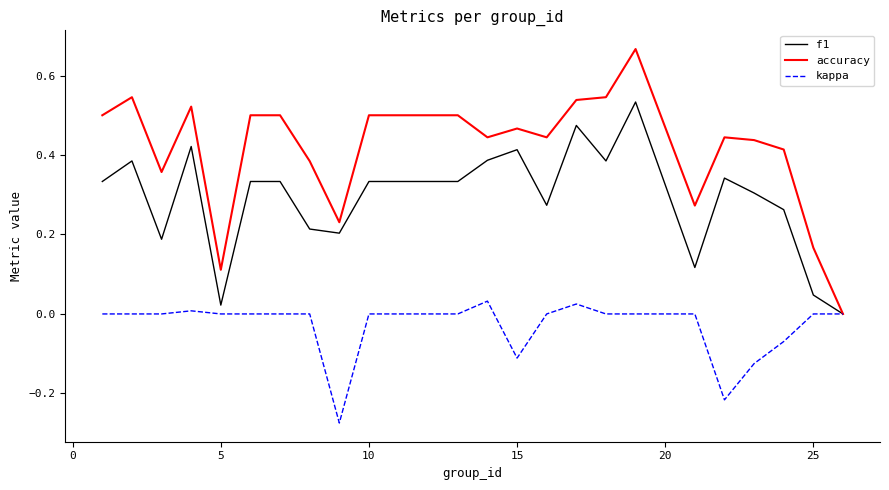

Which series has the largest range (max minus min)?

accuracy